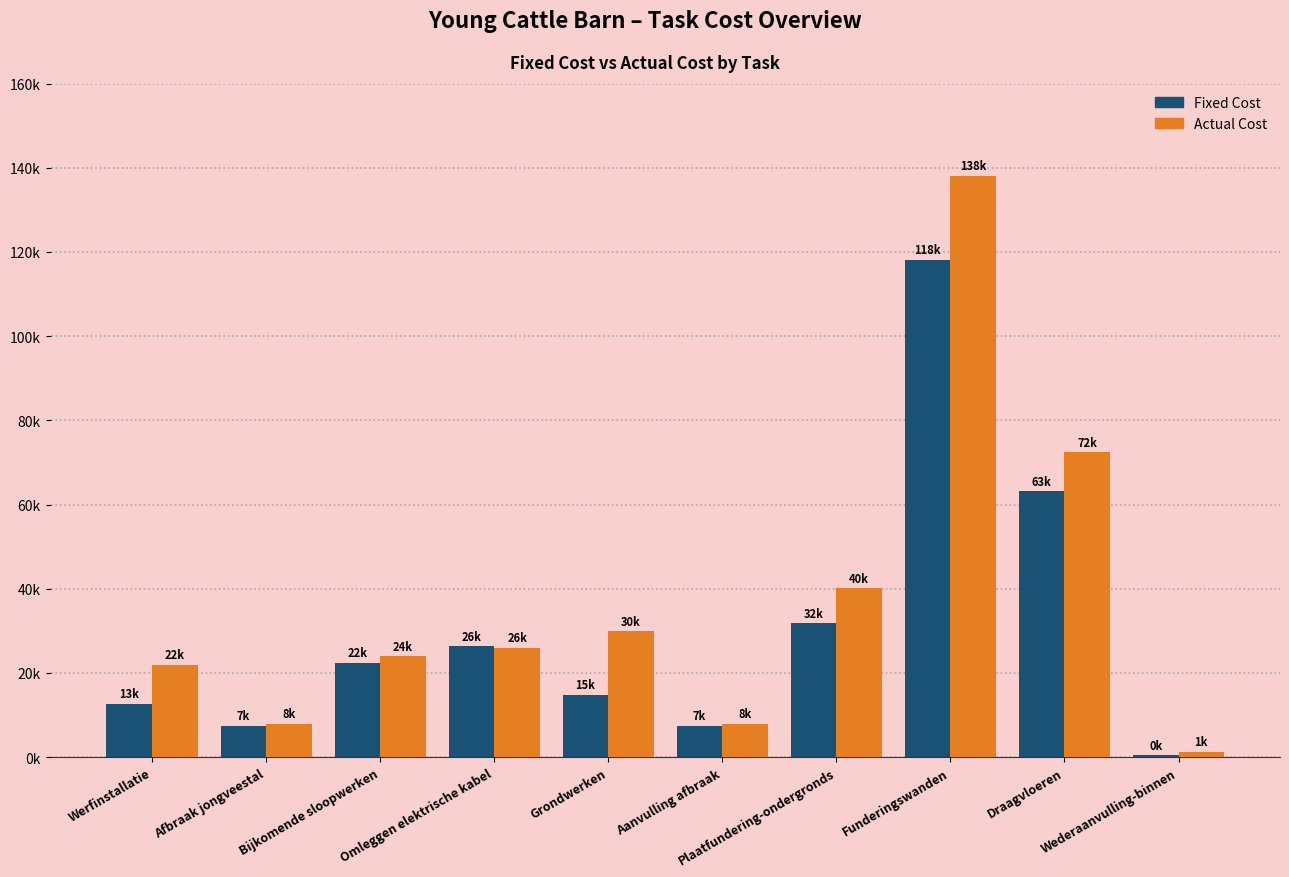

At which label does Actual Cost first exceed 26028?

Omleggen elektrische kabel